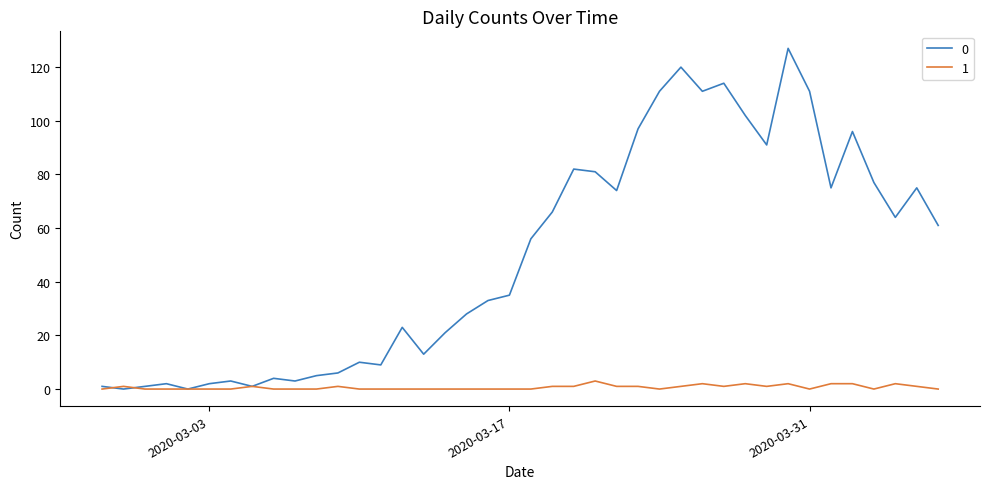

Rank the series by their average value, from highest to lowest.

0, 1